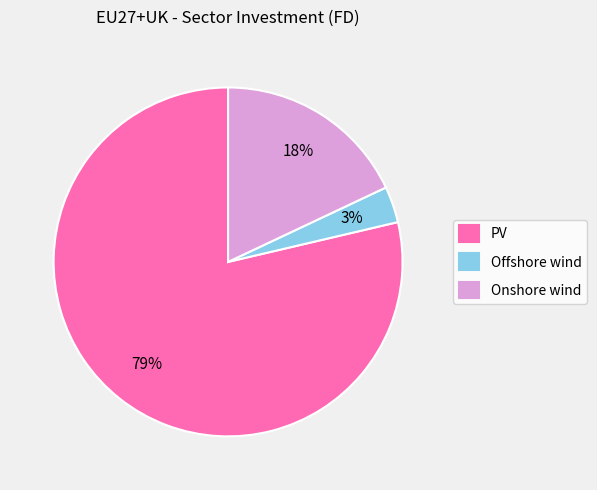

Approximately how many times larger is the value at Offshore wind compared to Onshore wind?

0.2